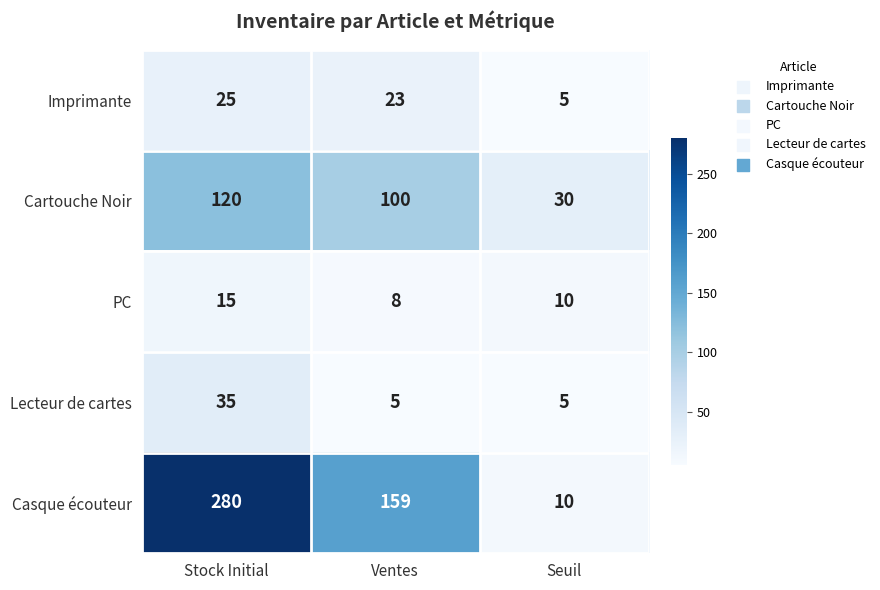

List the series in order of their peak value, lowest first.

PC, Imprimante, Lecteur de cartes, Cartouche Noir, Casque écouteur